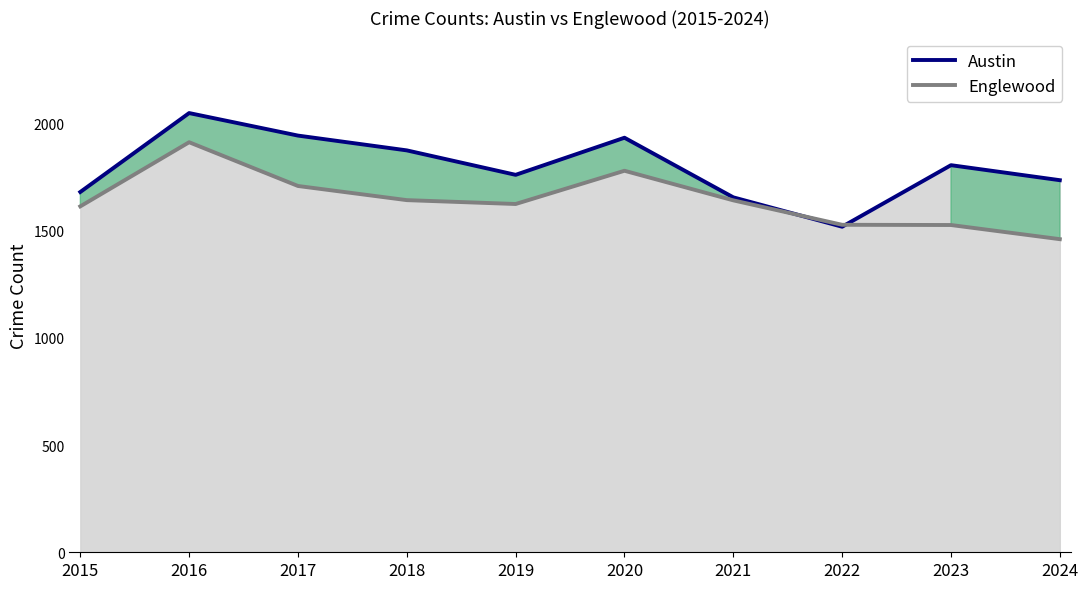

Reading left to right, extract all data points from this chart.

Austin: 2015=1680	2016=2048	2017=1943	2018=1874	2019=1760	2020=1933	2021=1655	2022=1518	2023=1805	2024=1735
Englewood: 2015=1613	2016=1912	2017=1708	2018=1642	2019=1624	2020=1779	2021=1641	2022=1527	2023=1526	2024=1460